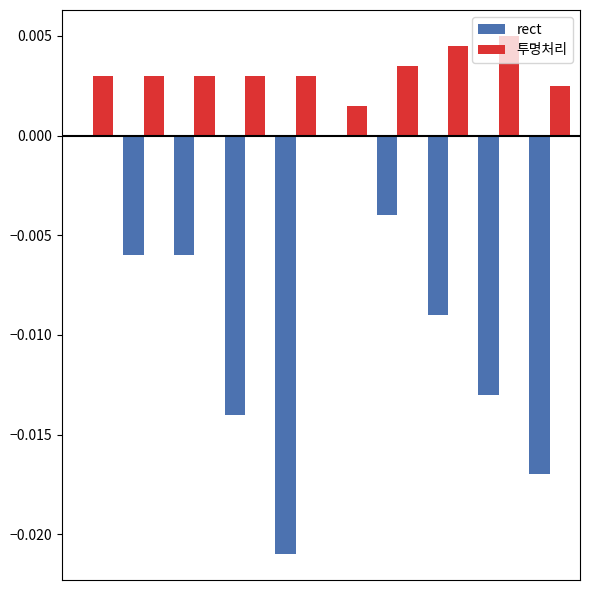

Which series has the largest total across all categories?

투명처리